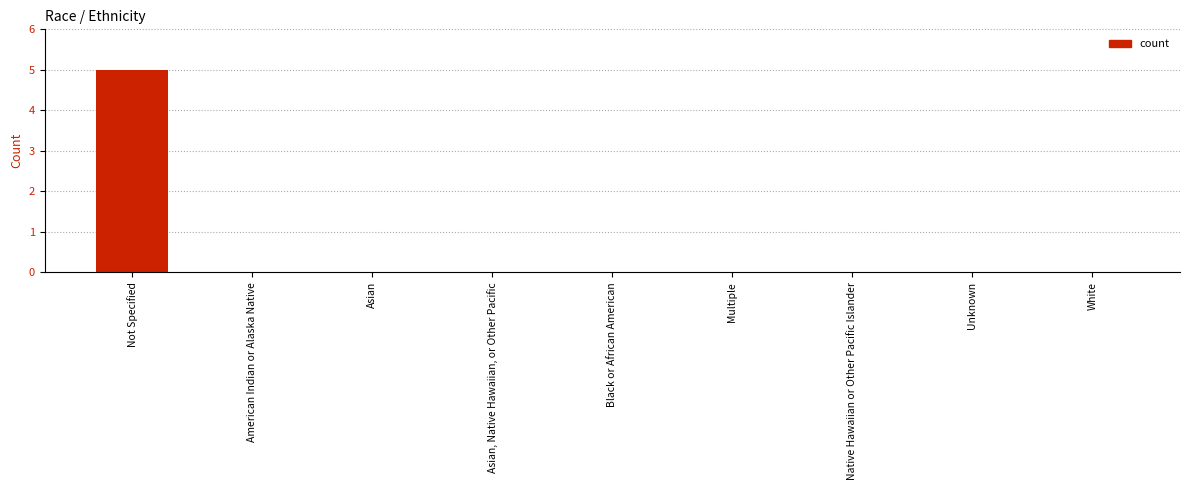

At which category does the chart reach its peak across all series?

Not Specified